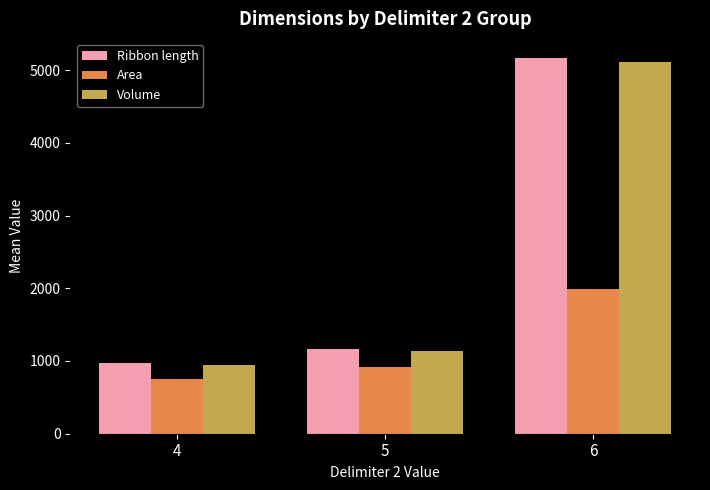

True or false: Ribbon length has a value of 969.0 at 4.

True